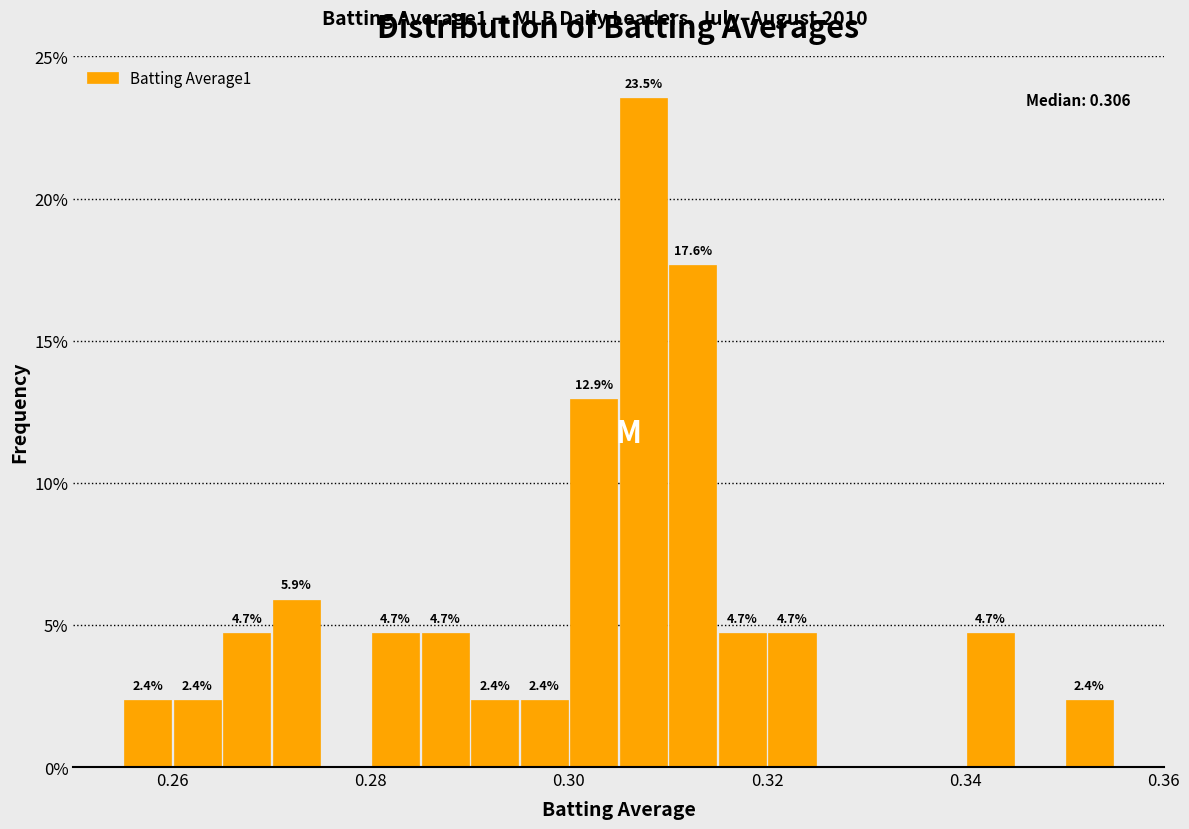

Around what value on the x-axis is the tallest bar? Give the approximate position of its centre, as read against the axis.

0.308